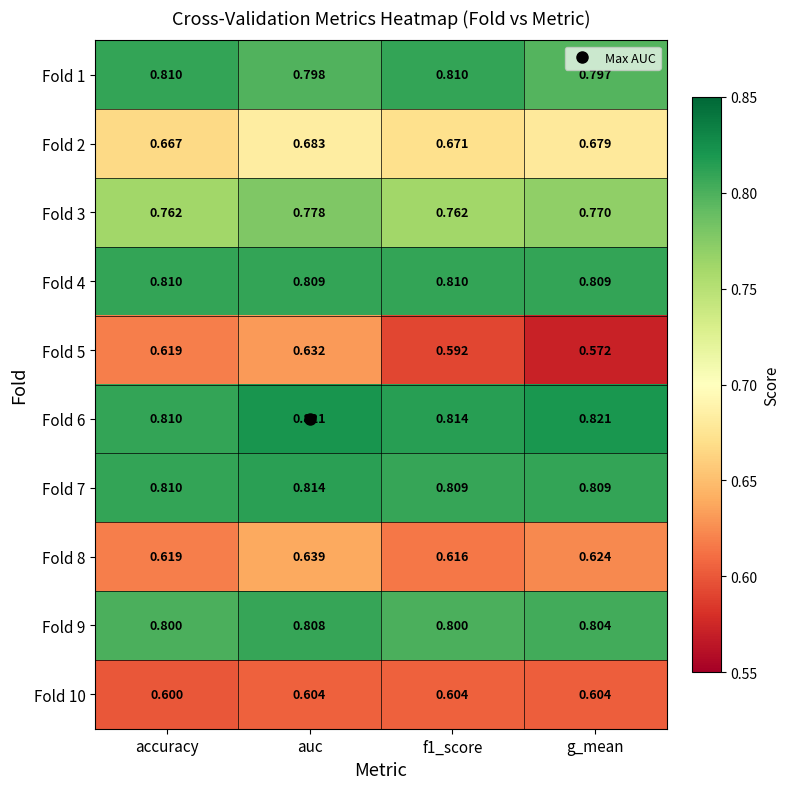

Which category has the lowest value across all series?

g_mean